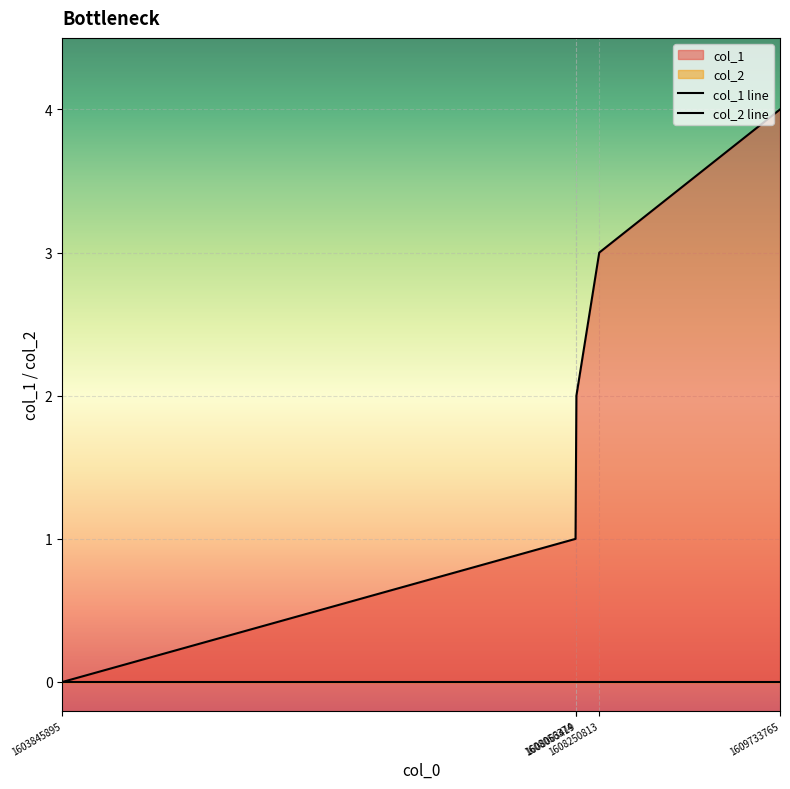

At which category does the chart reach its peak across all series?

1609733765